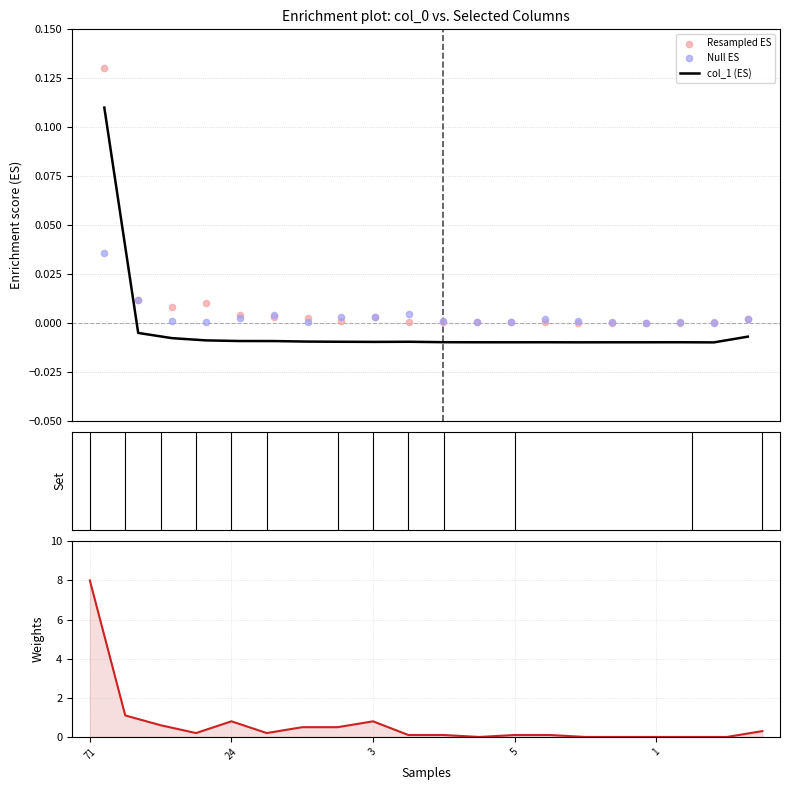

Which series has the widest spread of Y values?

col_4 (Weights)